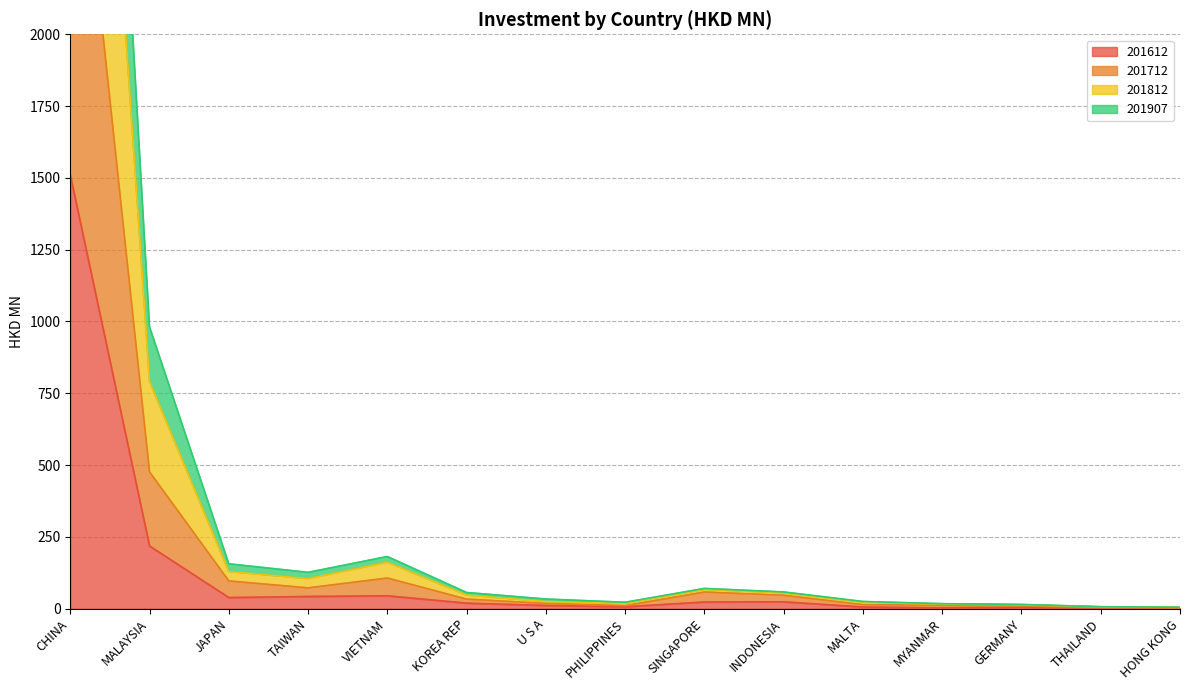

Which series changed the most between CHINA and INDONESIA?

201812